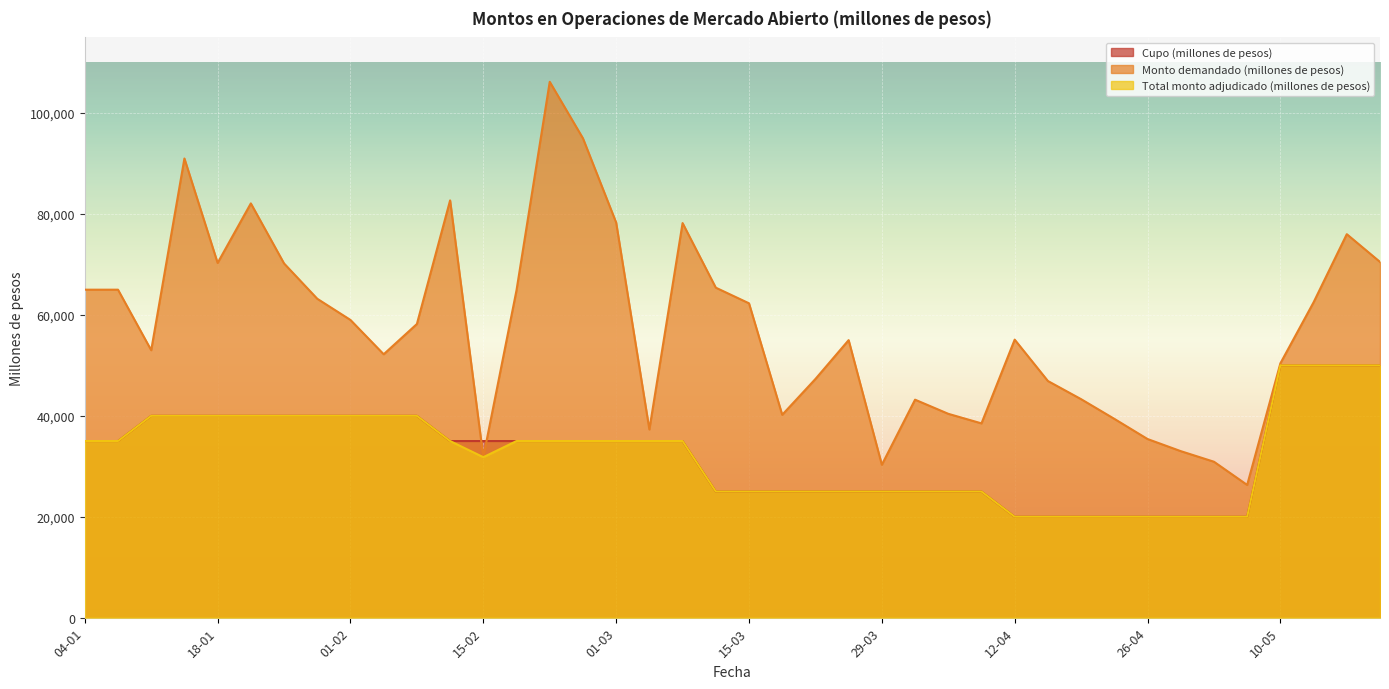

What is the maximum value for Monto demandado (millones de pesos)?

106200